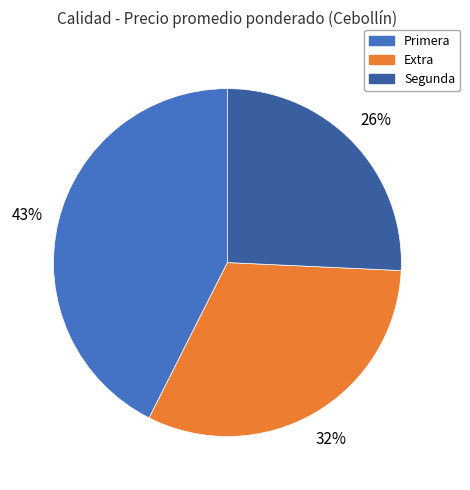

What percentage is the Primera slice, to the nearest percent?

43%